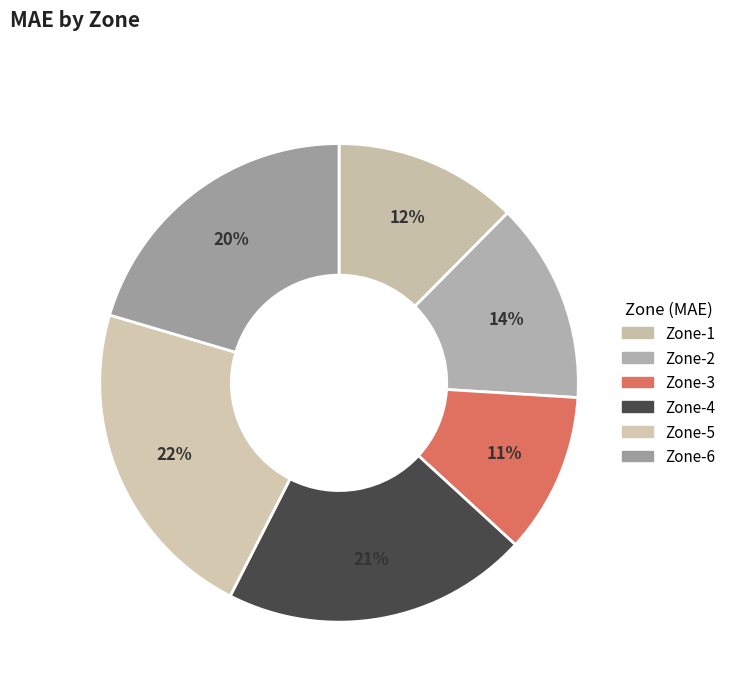

The Zone-5 slice represents 37% of the pie. True or false?

False